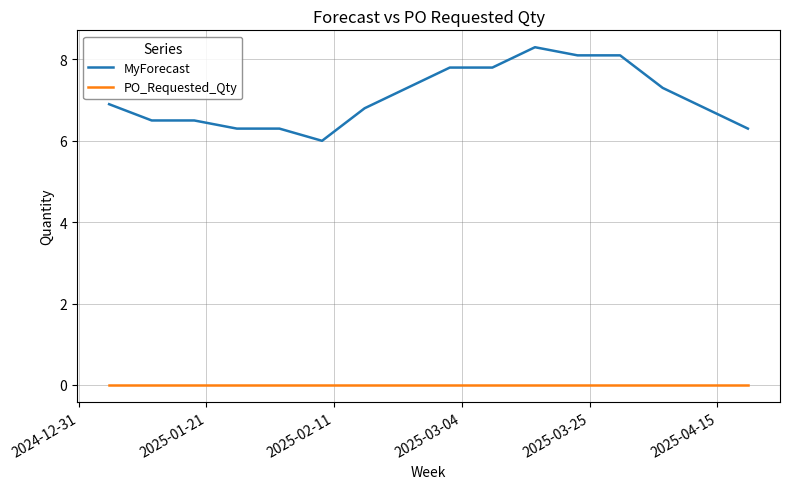

List the series in order of their overall mean, lowest first.

PO_Requested_Qty, MyForecast